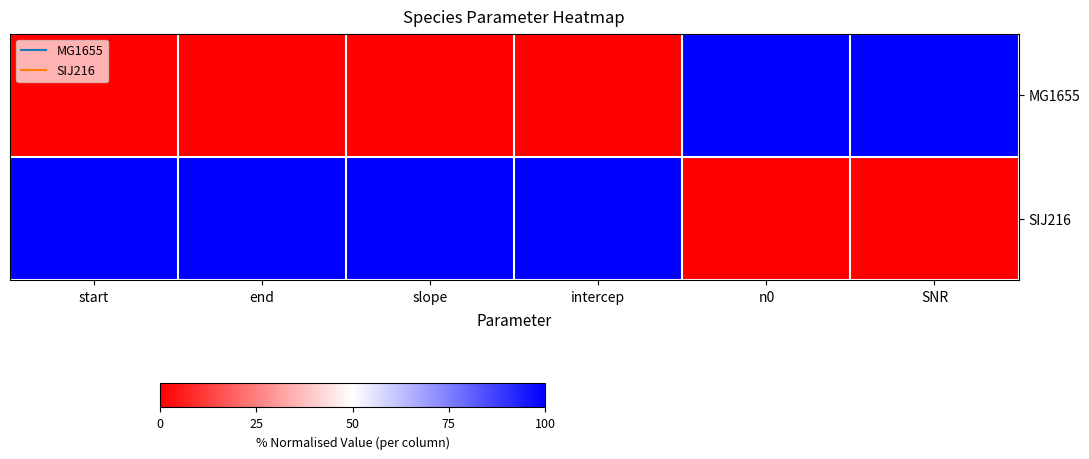

How many series are shown in this chart?

2